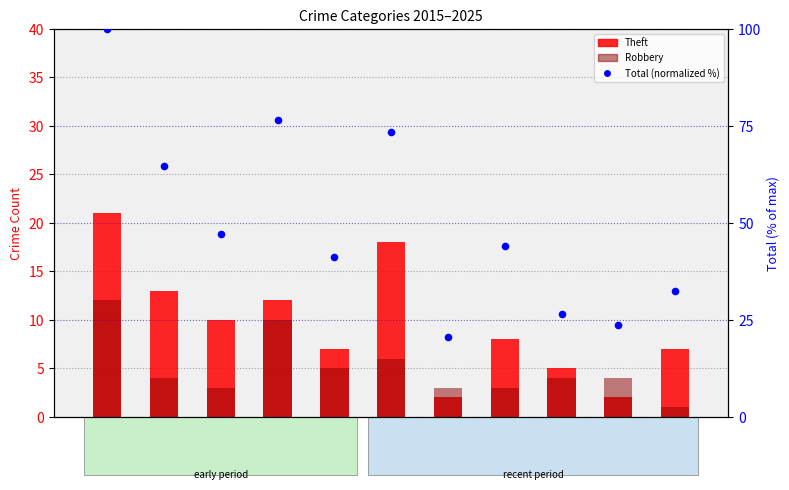

At how many categories does at least one series exceed 49?

4